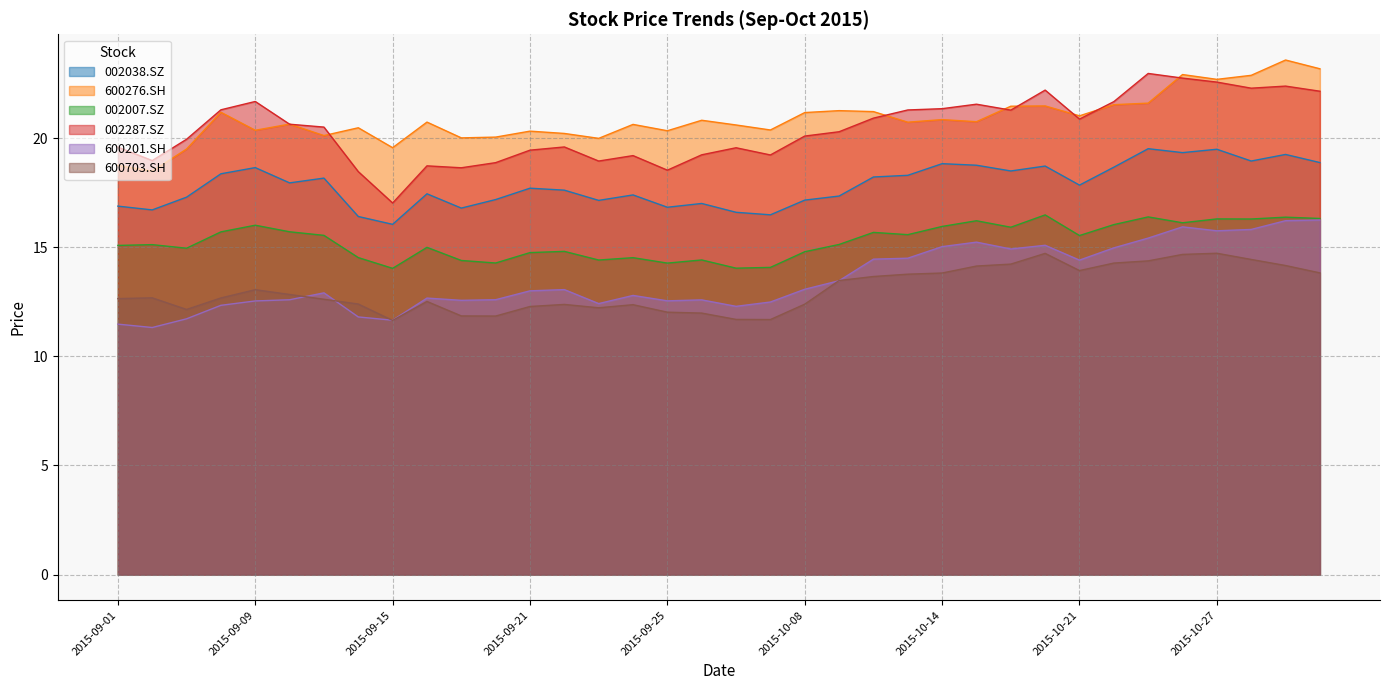

The value of 002038.SZ at 2015-09-17 is 16.8. True or false?

True